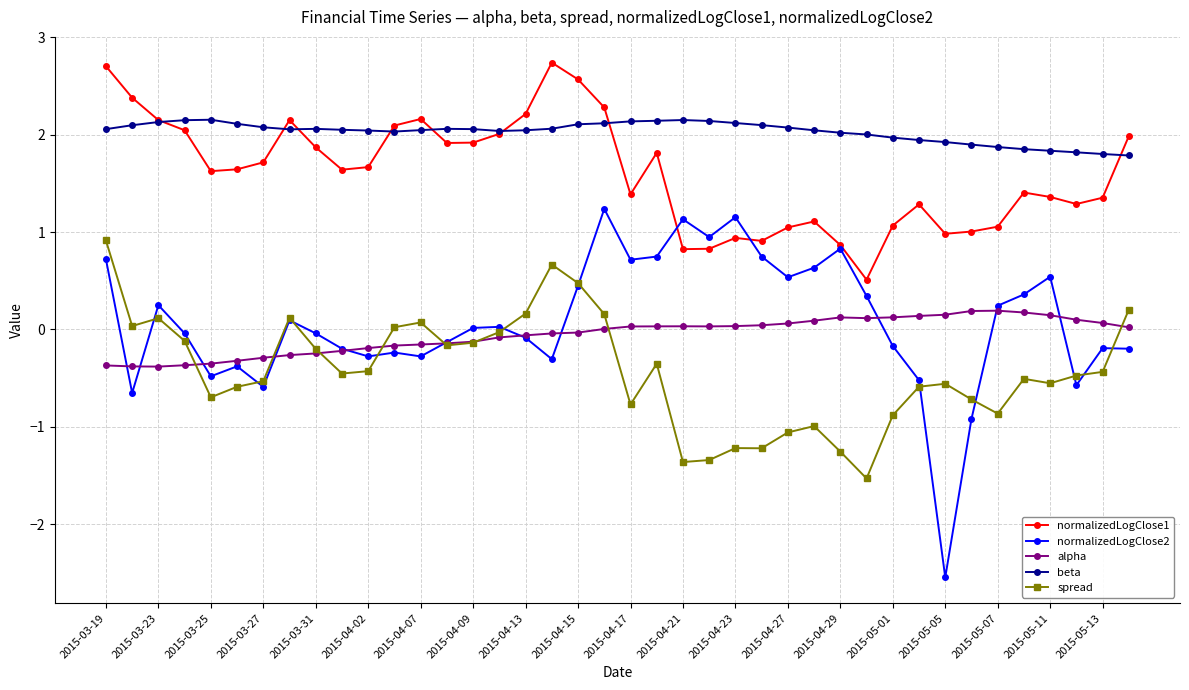

At how many categories does at least one series exceed -2?

40